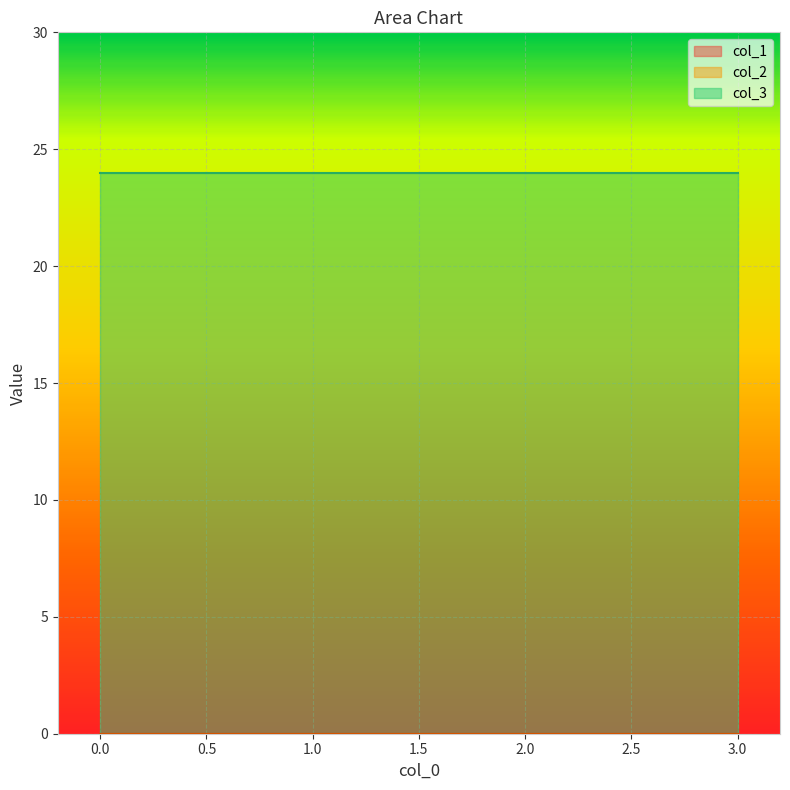

Reading right to left, list all the values displayed in this chart.

col_1: 3=0	2=0	1=0	0=0
col_2: 3=0	2=0	1=0	0=0
col_3: 3=24	2=24	1=24	0=24